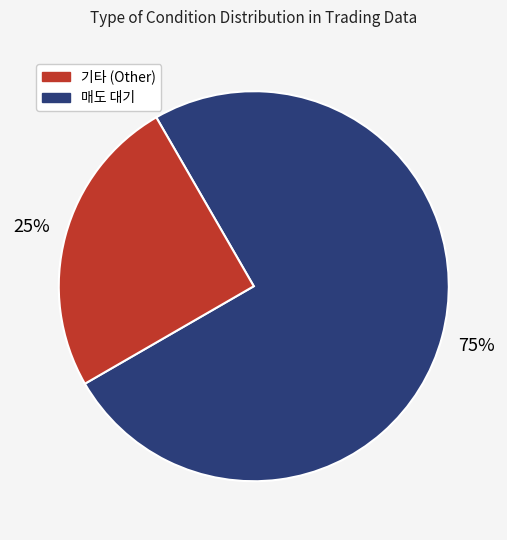

To the nearest percent, what is the difference between the largest and smallest slice percentages?

50%